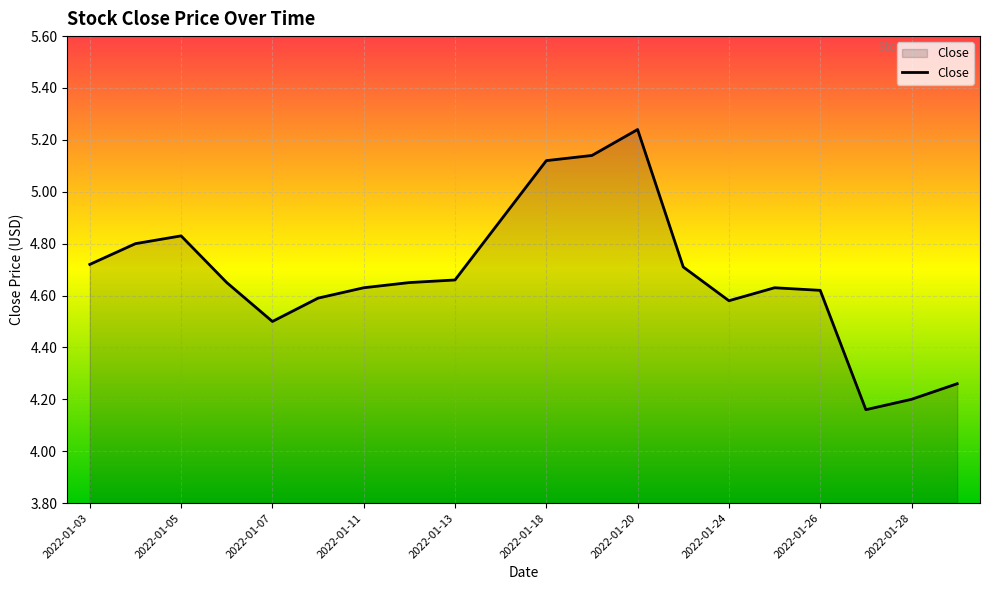

What is the difference between the maximum and minimum values?

1.1